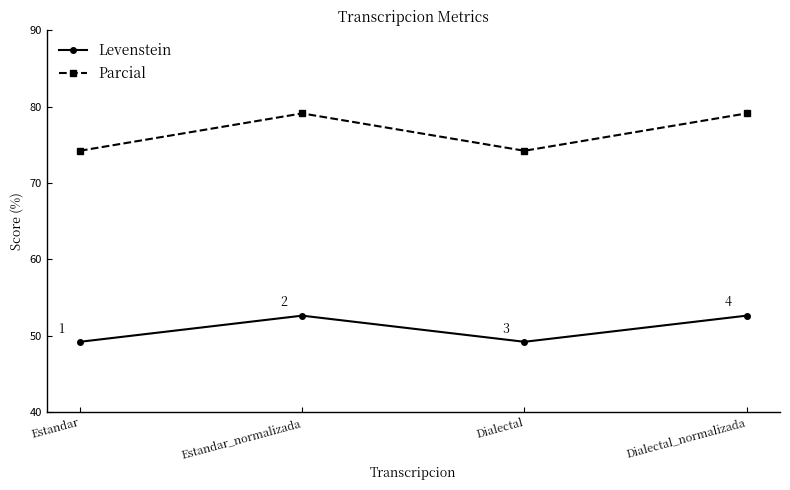

Which series has the widest spread of values?

Parcial